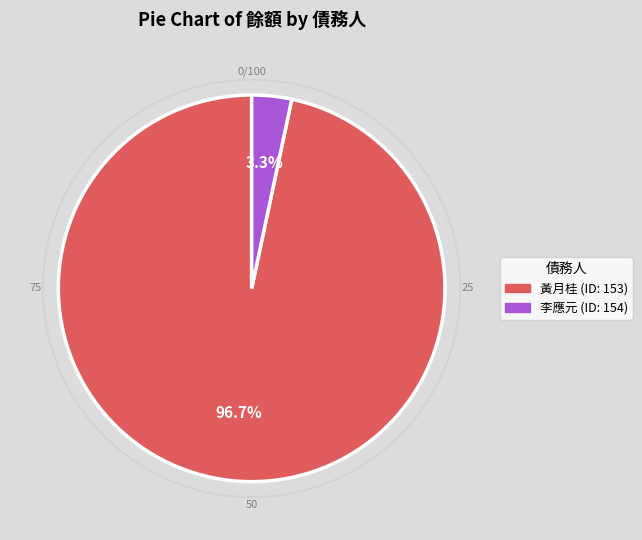

Does any single category account for the majority?

Yes